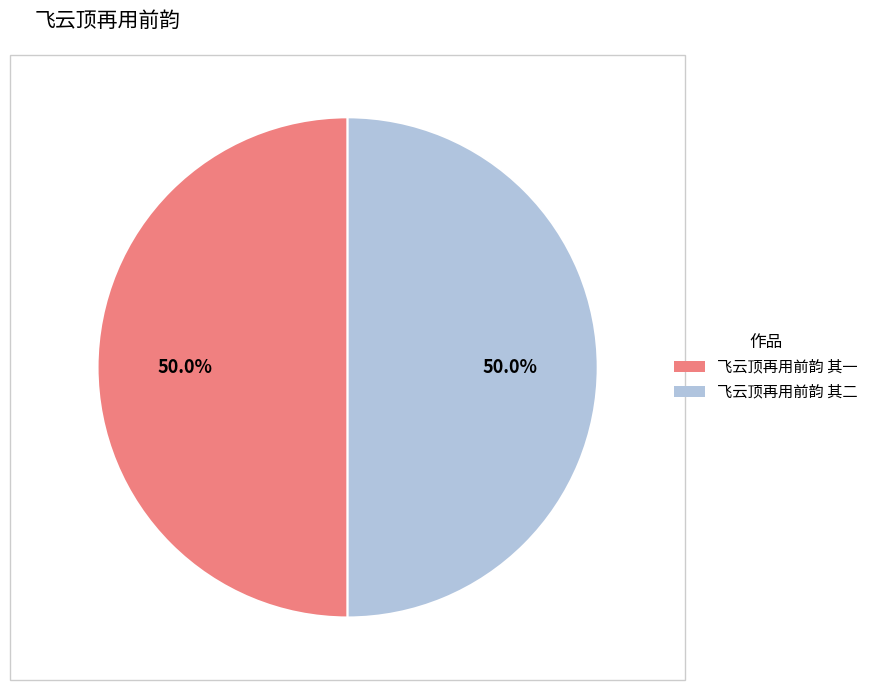

Approximately how many times larger is the value at 飞云顶再用前韵 其一 compared to 飞云顶再用前韵 其二?

1.0